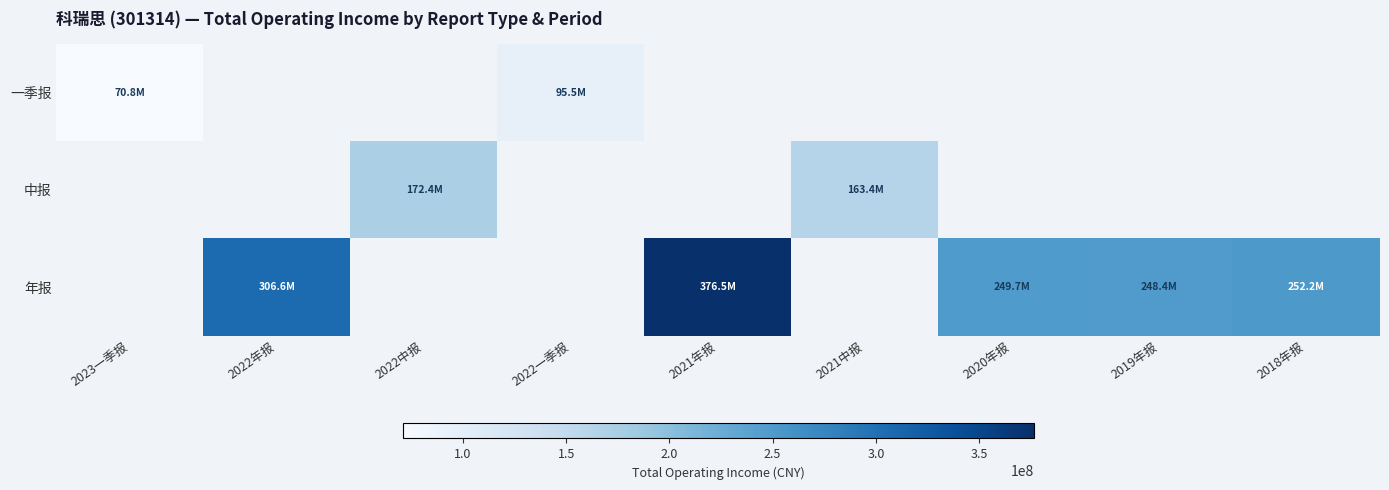

Which label corresponds to the largest value in the chart?

2021年报